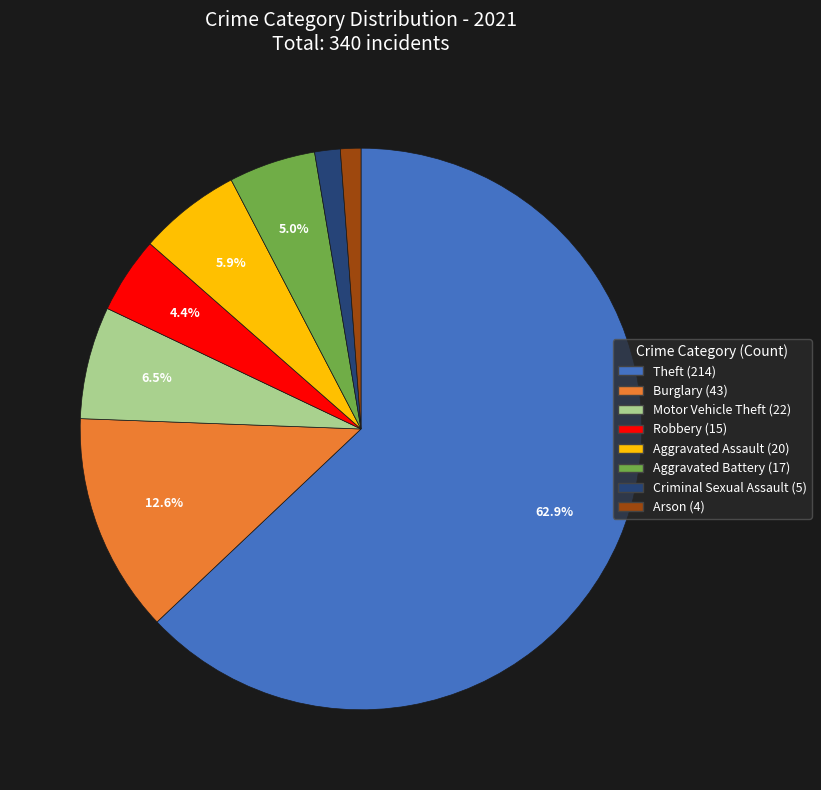

Does any single category account for the majority?

Yes